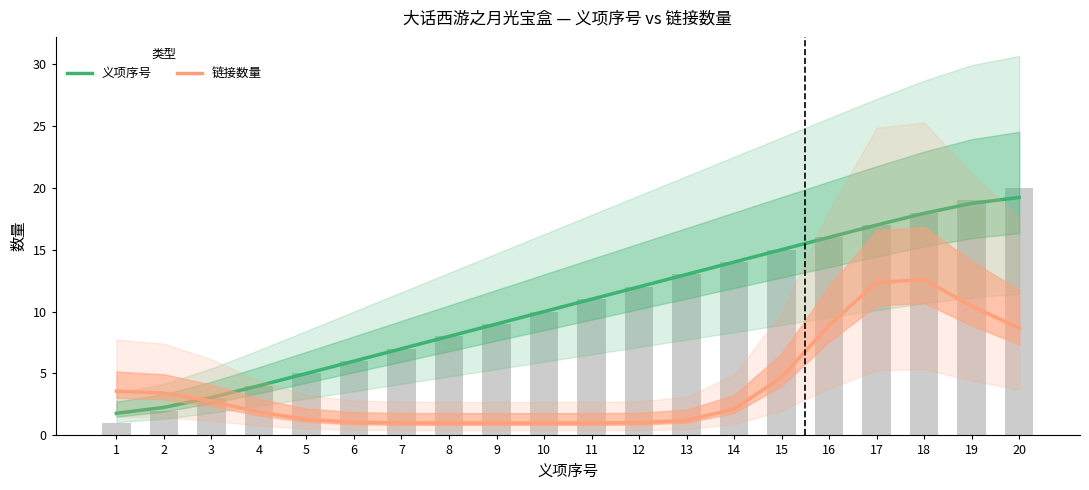

Rank the categories by 链接数量 value from highest to lowest.

18, 17, 19, 16, 20, 15, 1, 2, 3, 14, 4, 5, 13, 6, 12, 7, 11, 8, 9, 10